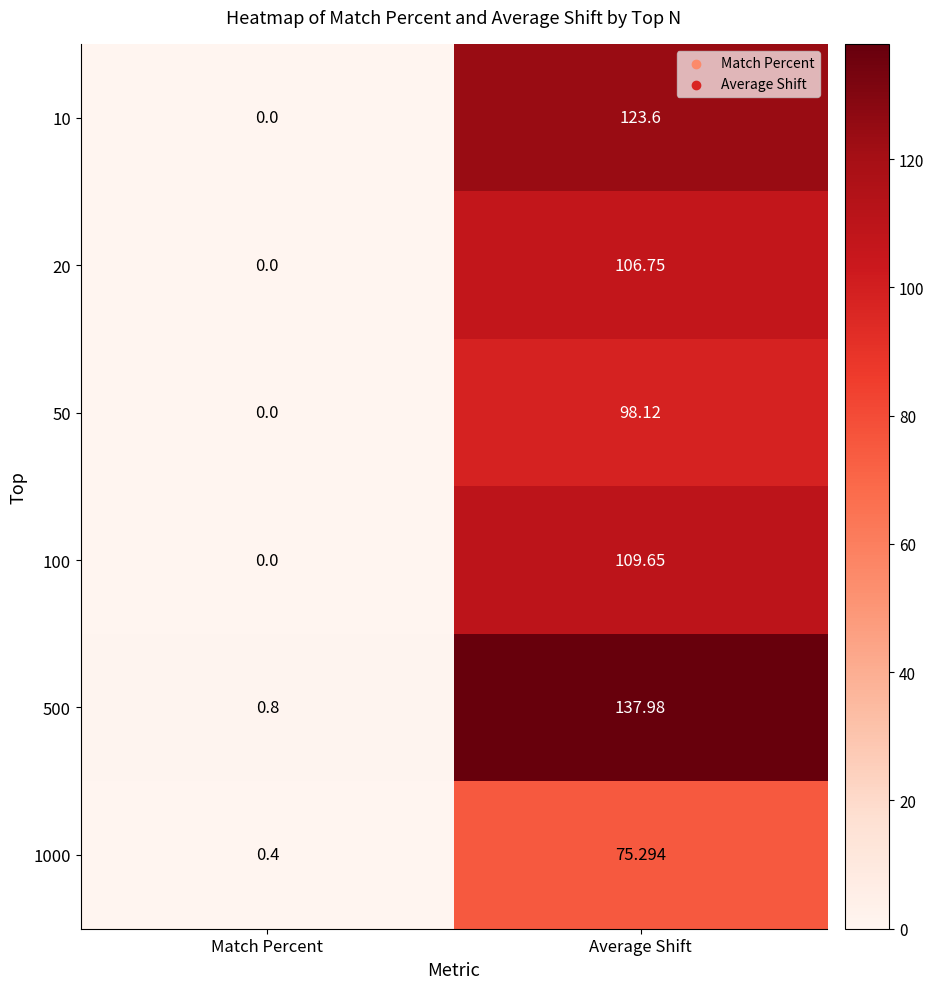

Which category has the highest value in the 100 series?

Average Shift